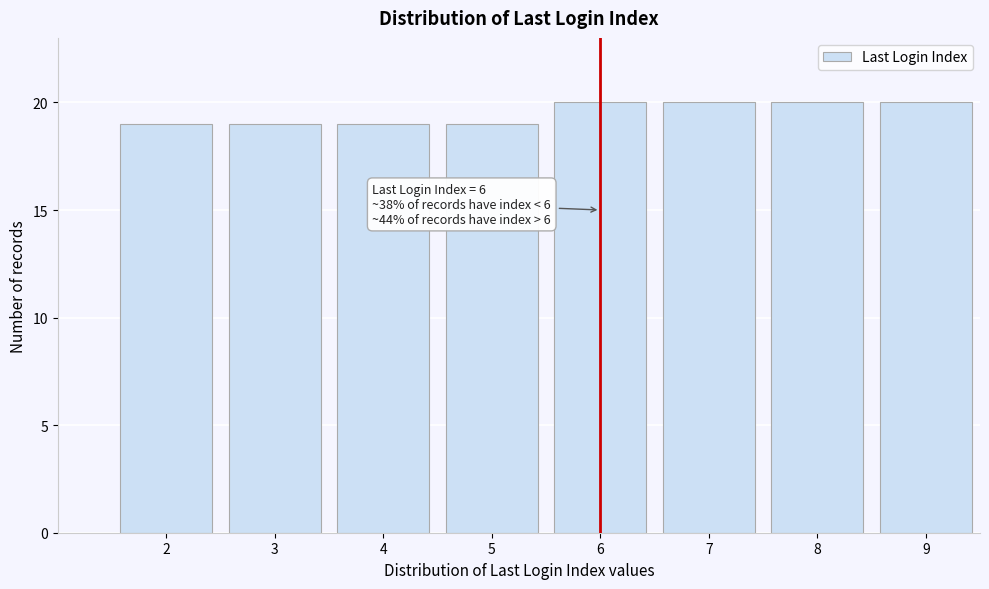

Reading right to left, transcribe all the data shown in this chart.

9=20	8=20	7=20	6=20	5=19	4=19	3=19	2=19